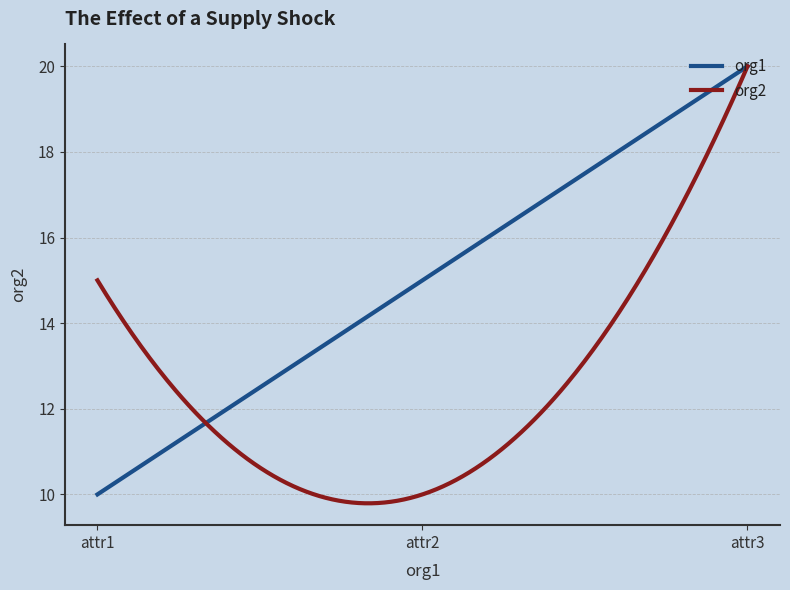

List the series in order of their overall mean, highest first.

org1, org2